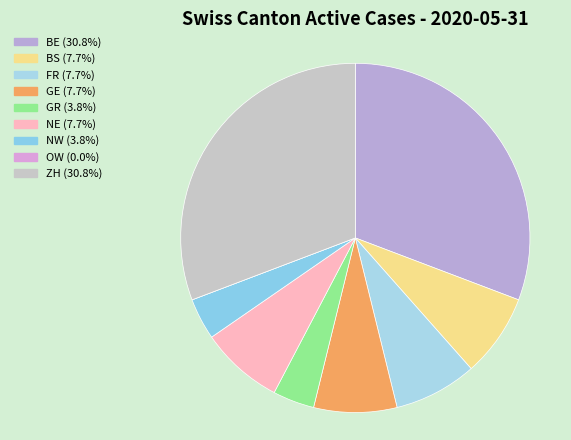

Which slice is the largest?

BE